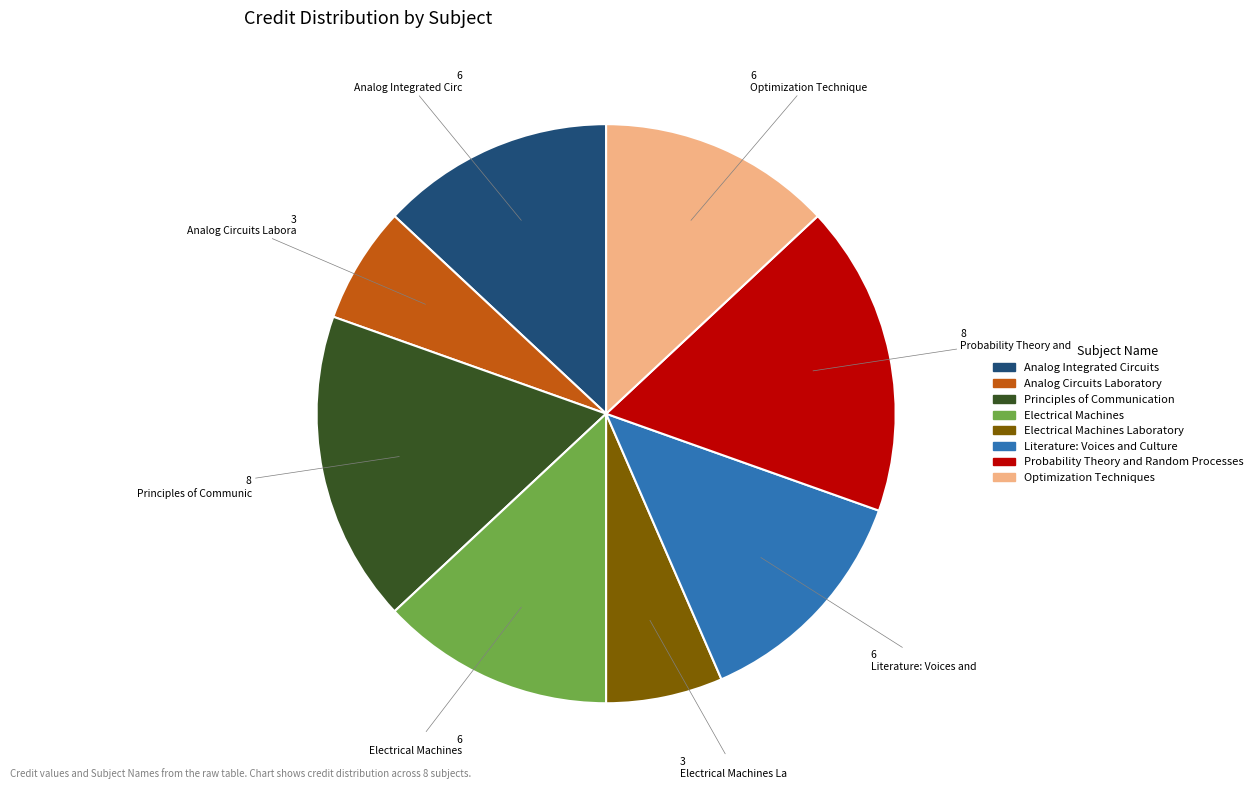

Is there any slice that represents more than half of the pie?

No